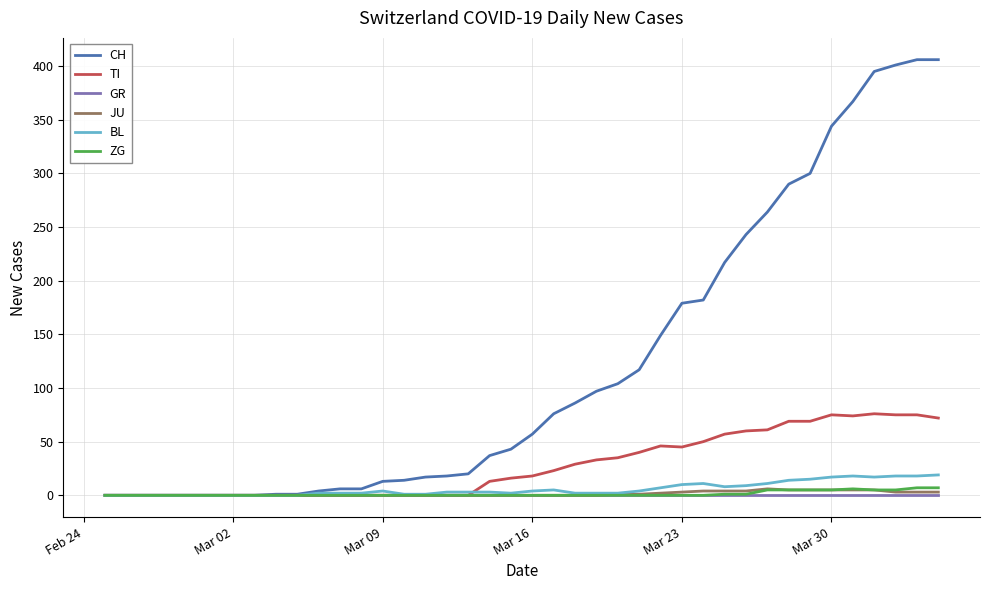

True or false: BL has more than 0 points higher than both neighbors.

True